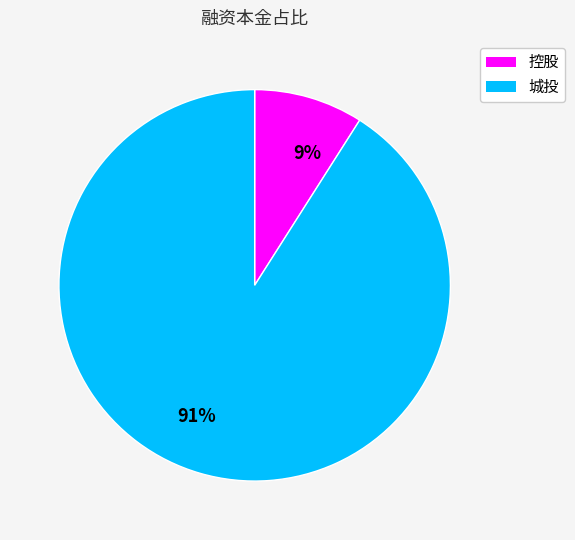

Do 9% and 91% together represent more than half of the pie?

Yes